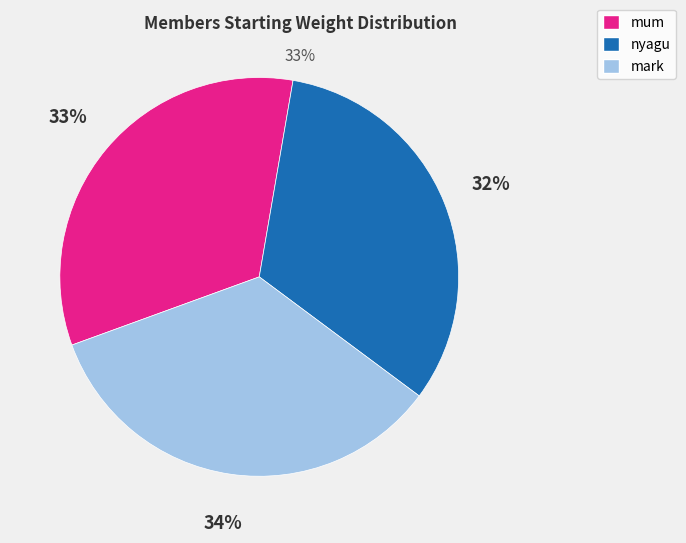

Does mum account for over 50% of the chart?

No